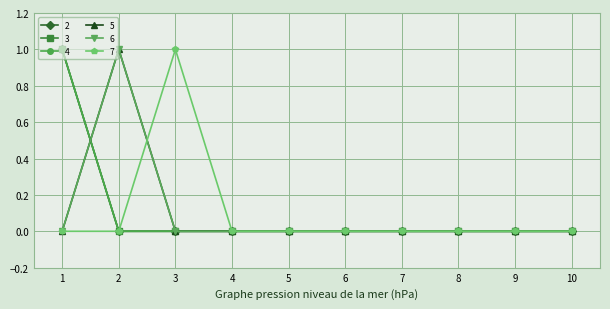

At 4, list the series in order from smallest to largest.

2, 3, 4, 5, 6, 7